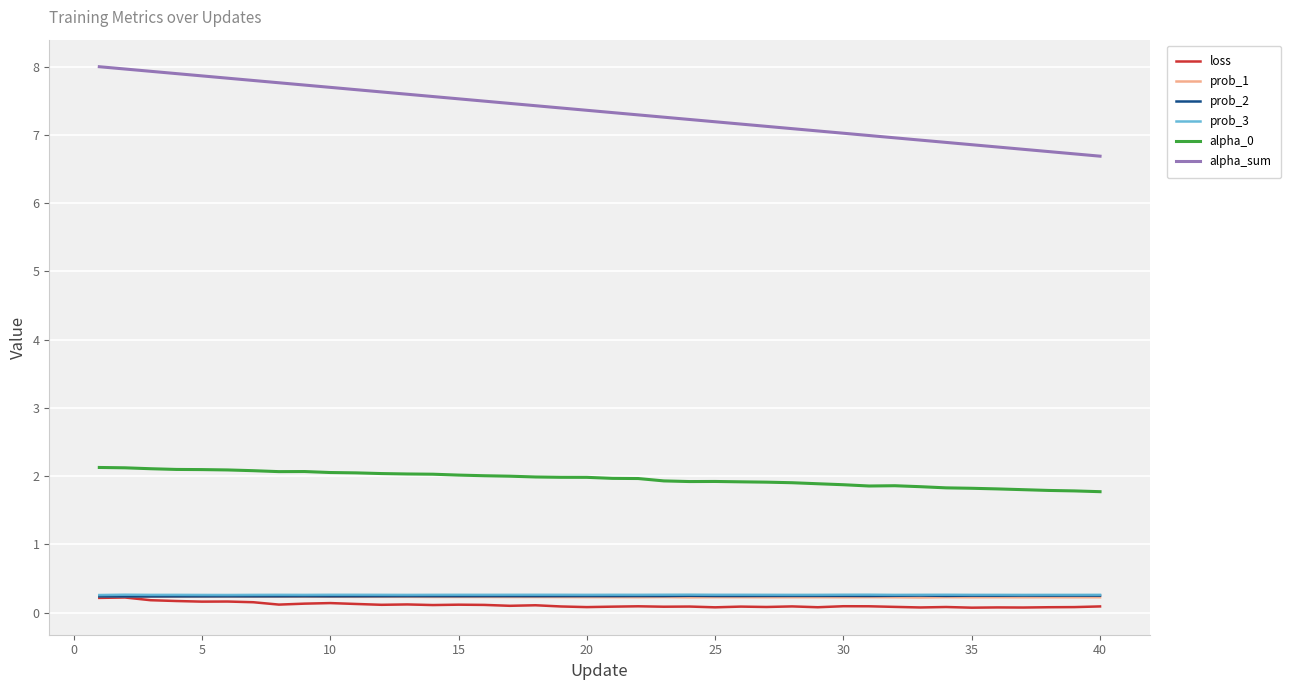

How many categories are shown in the chart?

40